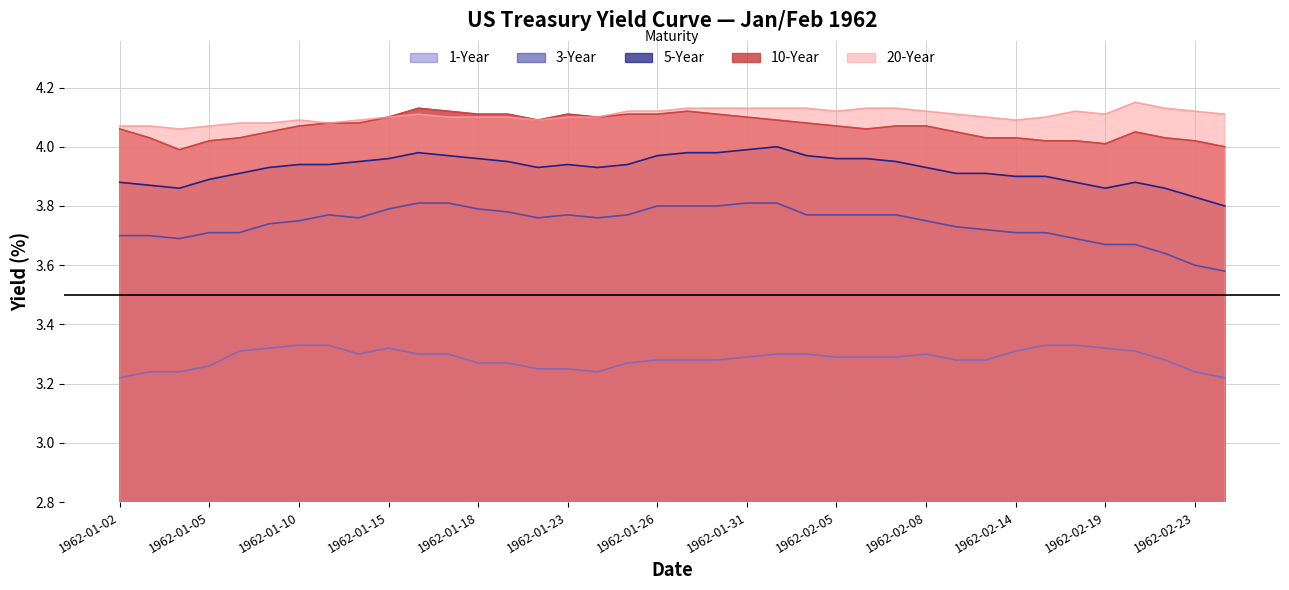

At how many categories does at least one series exceed 3?

38